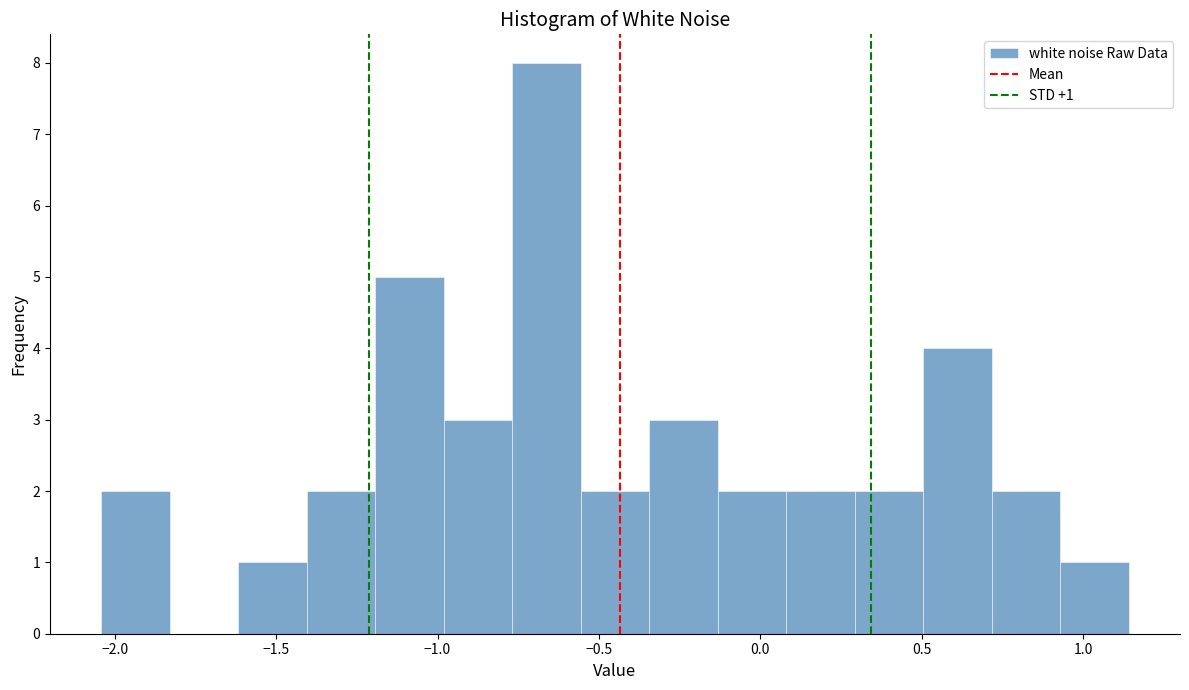

Which range on the x-axis has the tallest bar?

-0.75 to -0.55